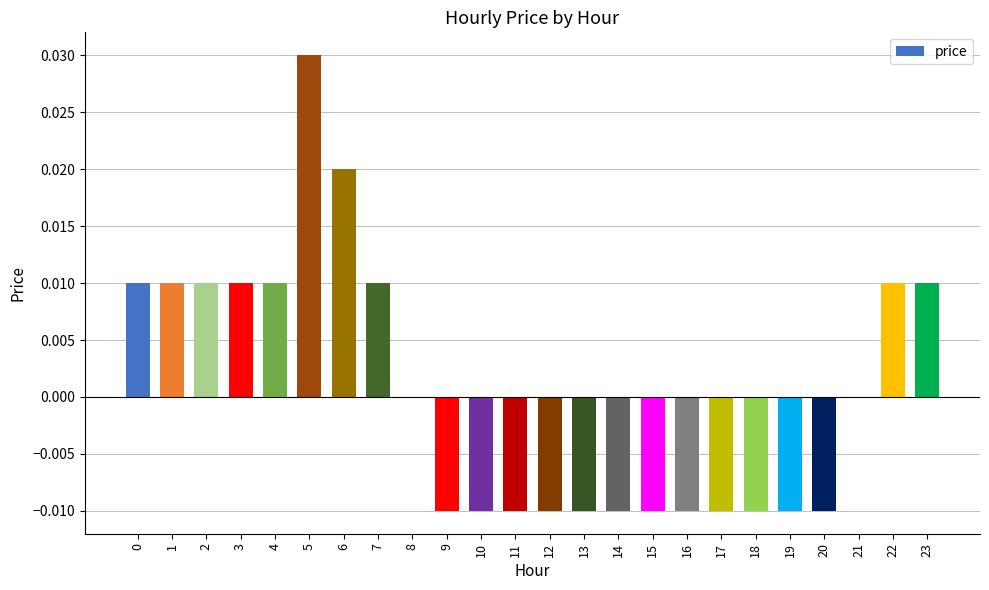

The chart shows a value of -0.0 at 11. True or false?

True